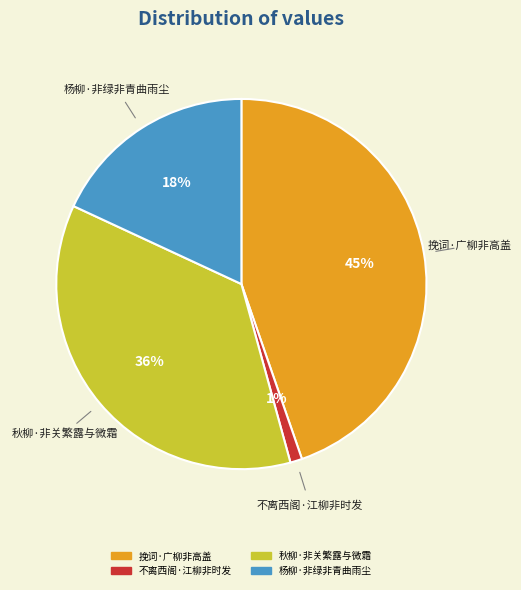

Which category has the biggest portion of the pie?

挽词·广柳非高盖